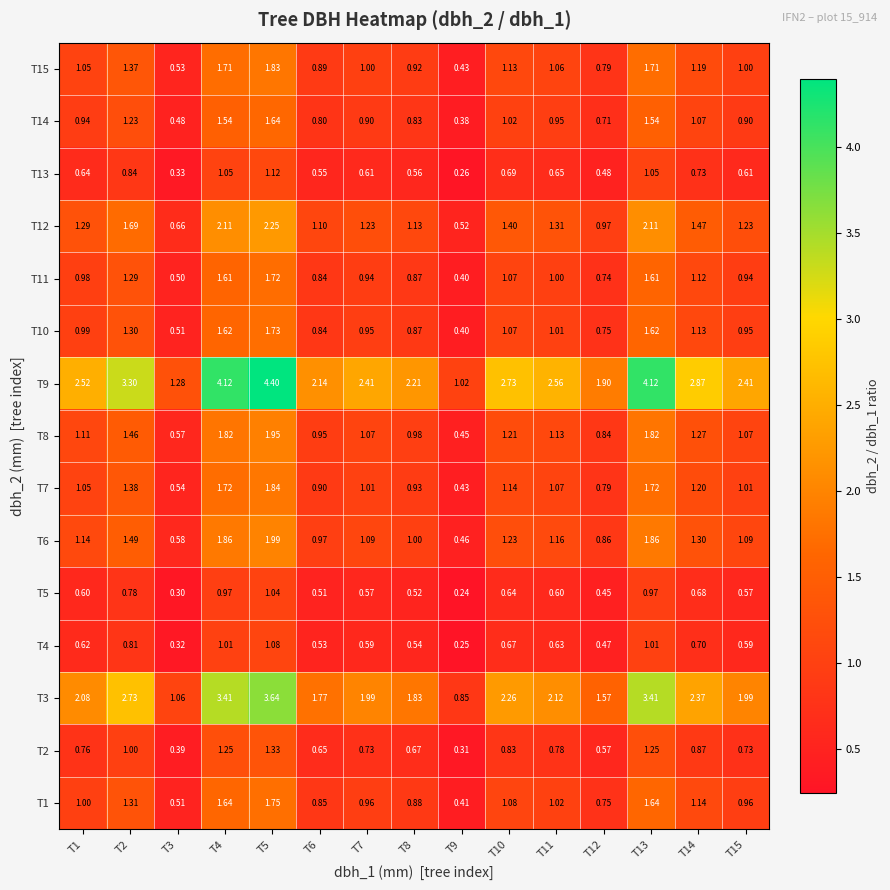

Is the value of T4 at T8 greater than the value of T13 at T9?

Yes